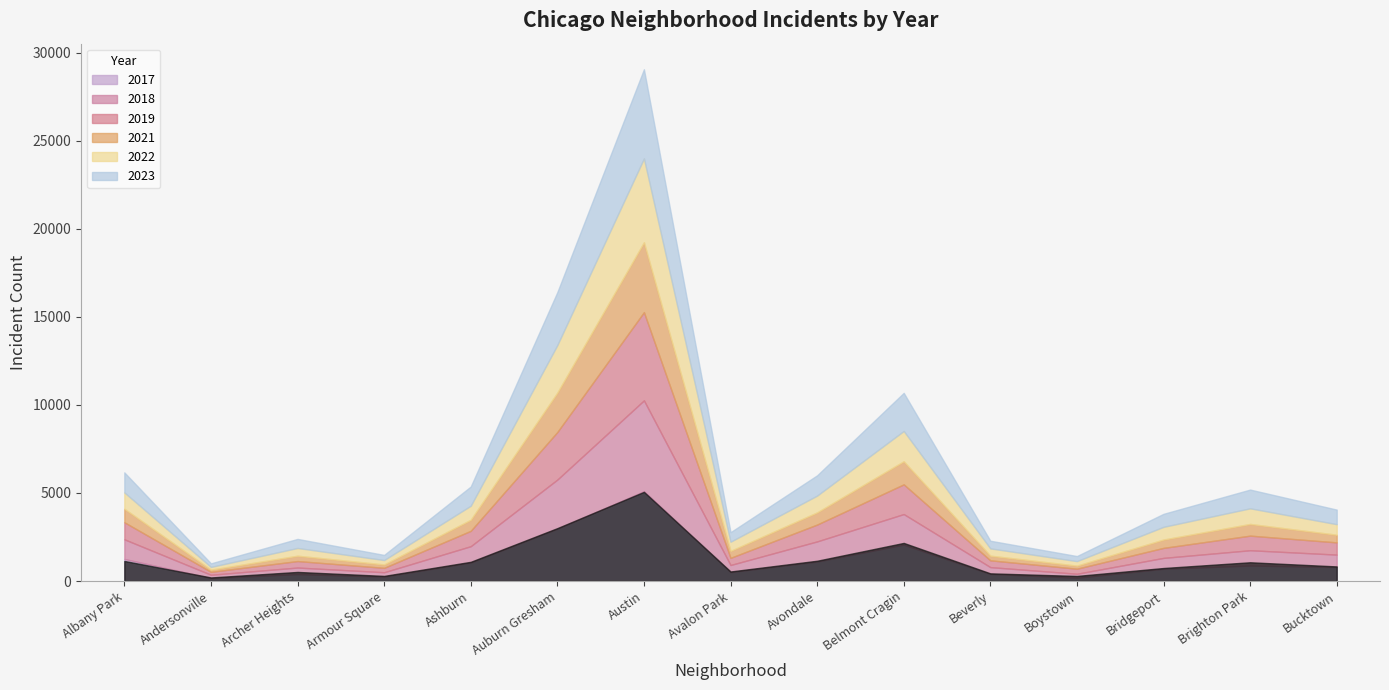

After their last crossing, which series has the higher values: 2018 or 2019?

2018